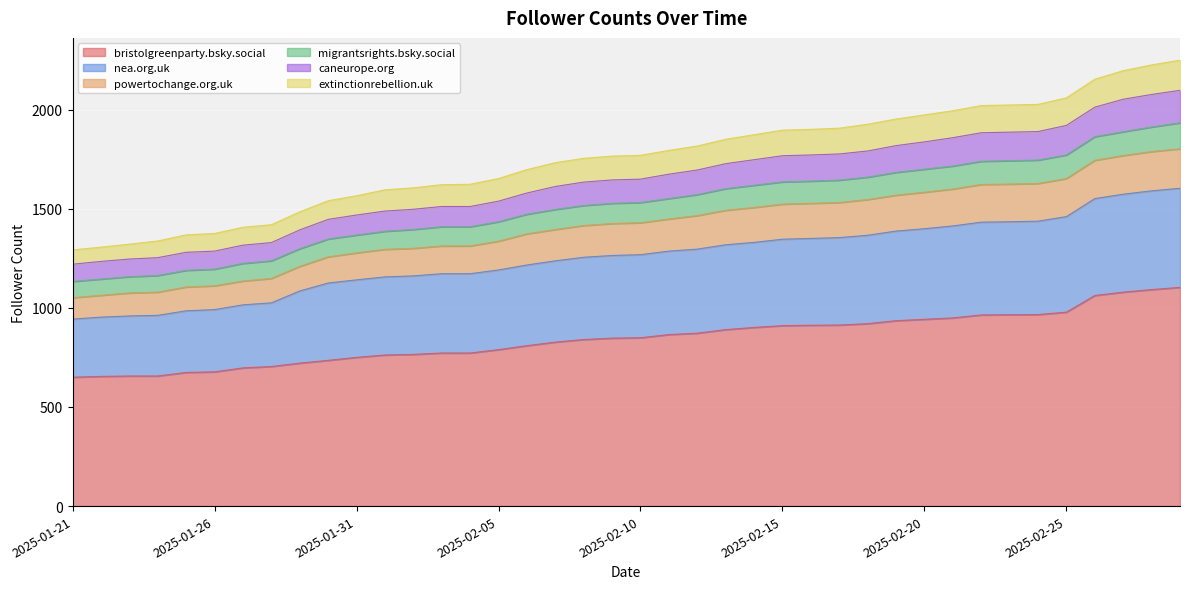

At which label does bristolgreenparty.bsky.social first exceed 849?

2025-02-11